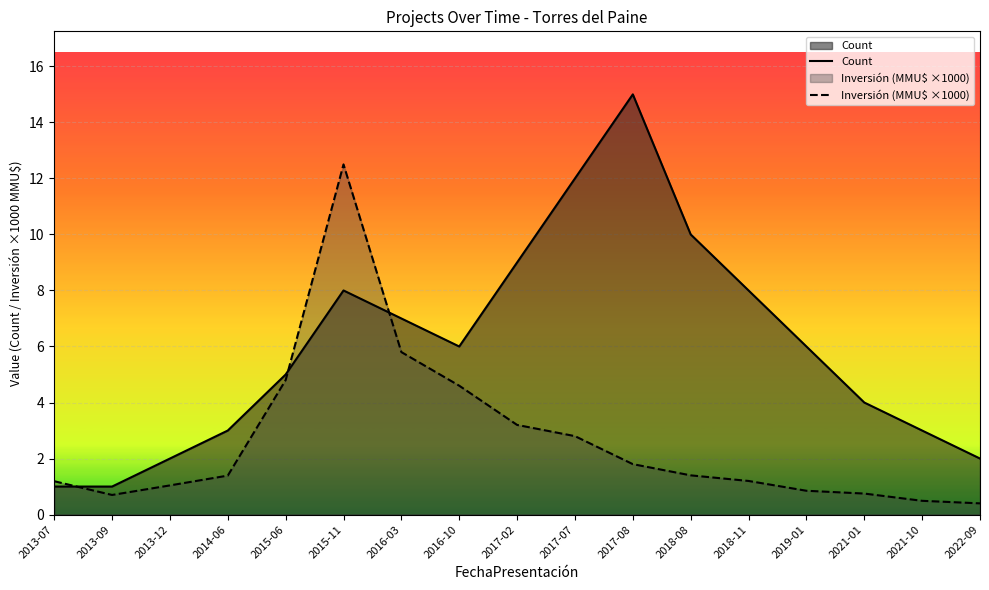

What is the average value of the Inversión (MMU$ ×1000) series?

2.6